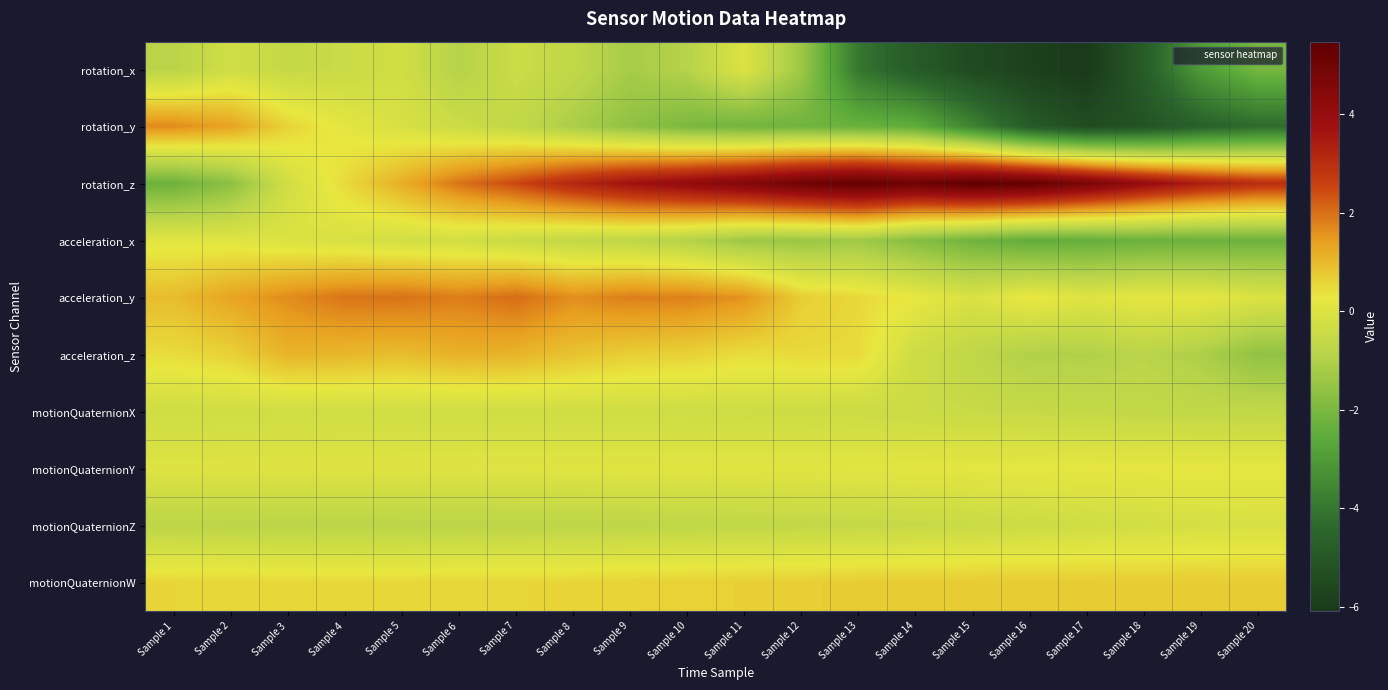

What is the spread (max minus min) of values at Sample 4?

2.7